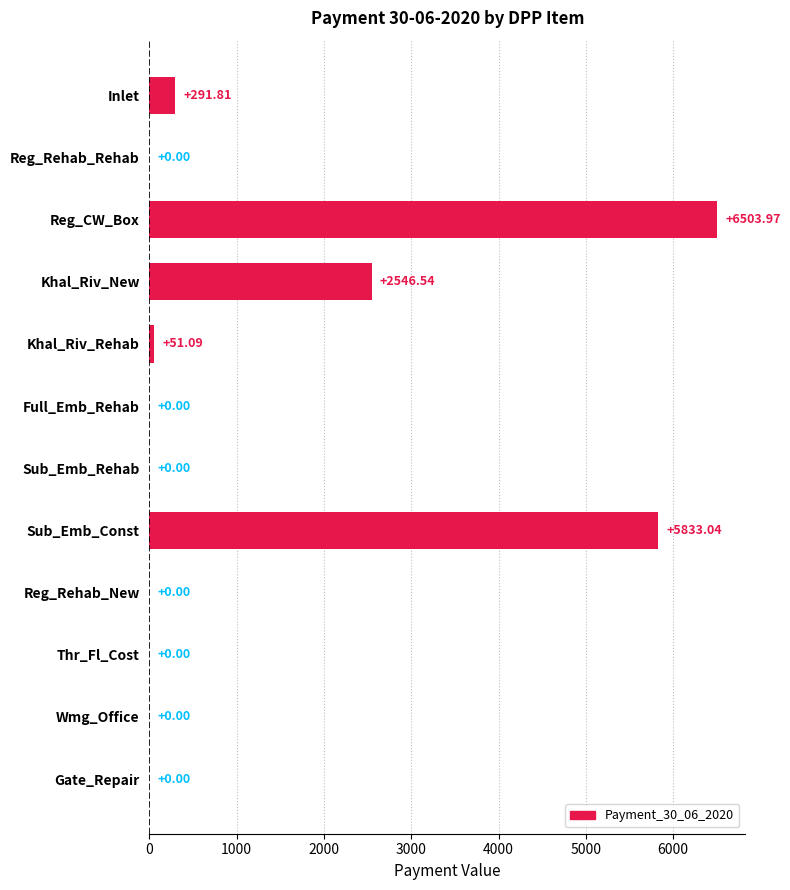

What is the sum of the values at Inlet and Sub_Emb_Rehab?

291.8